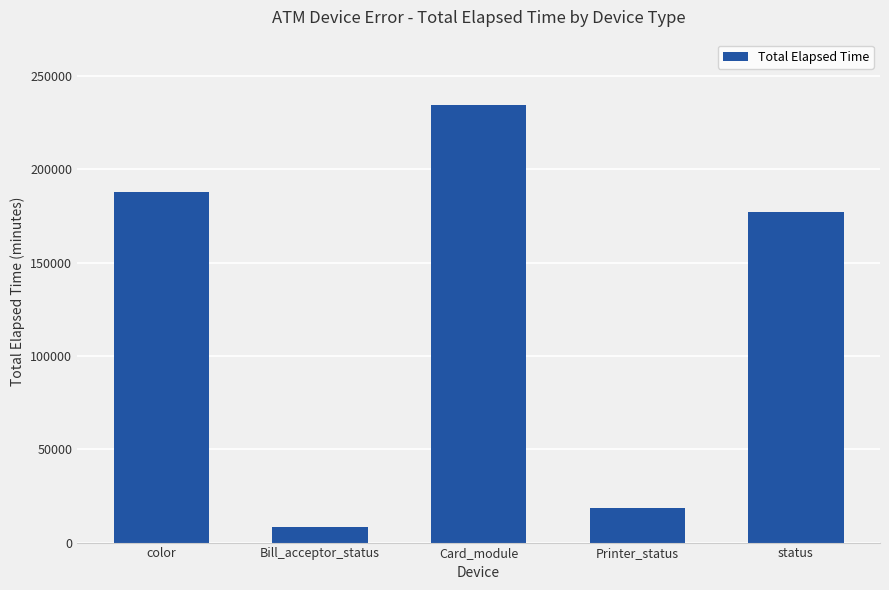

Which label corresponds to the largest value in the chart?

Card_module